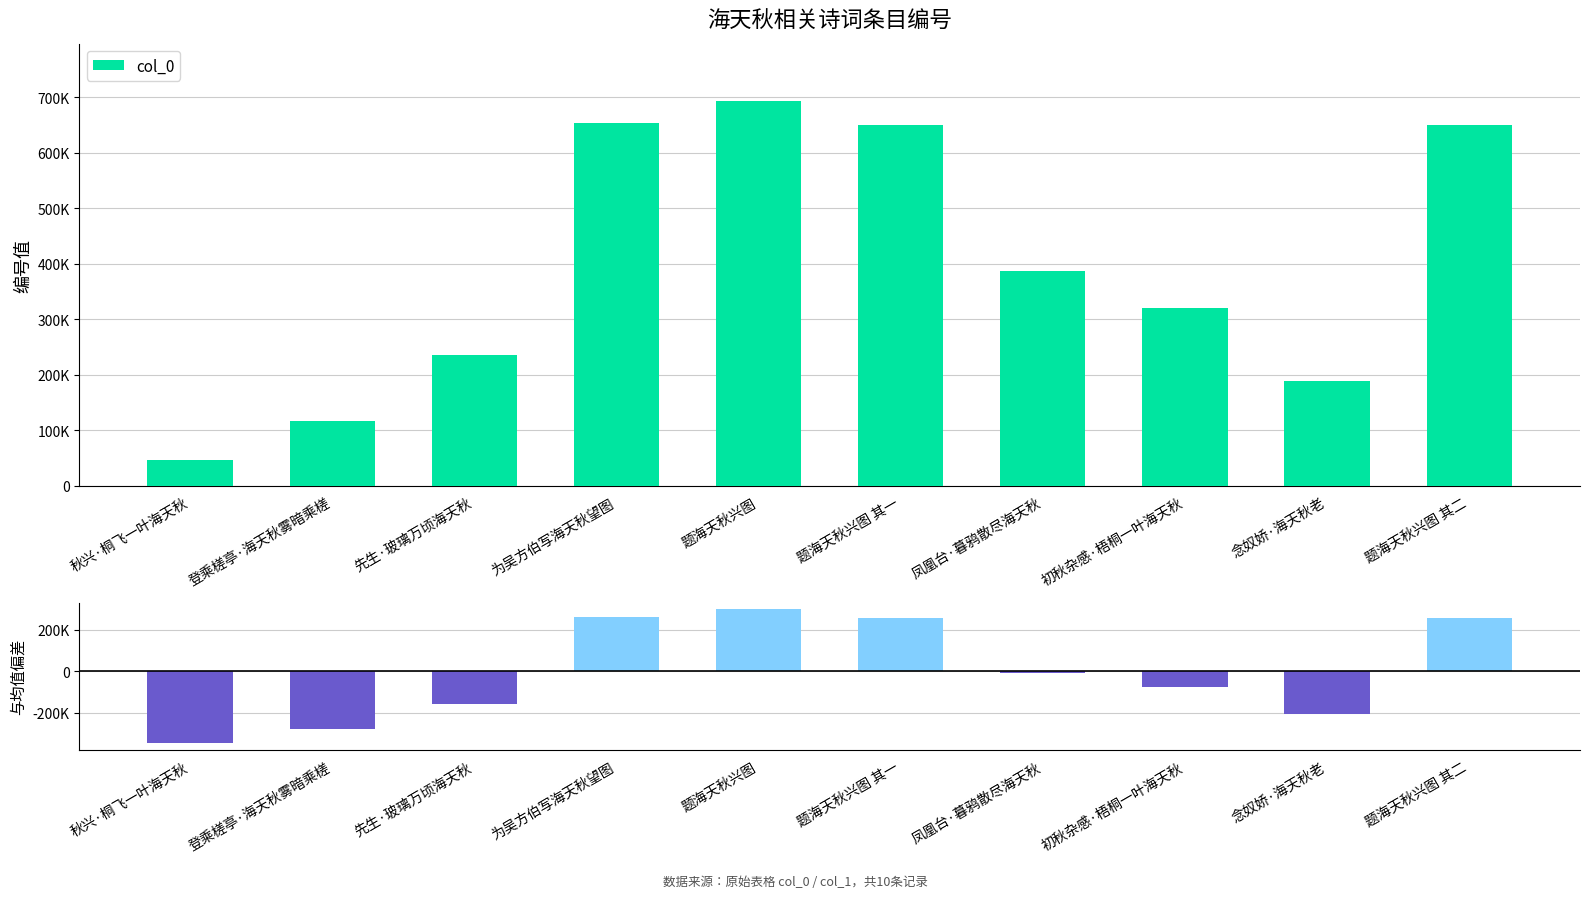

Which label corresponds to the largest value in the chart?

题海天秋兴图